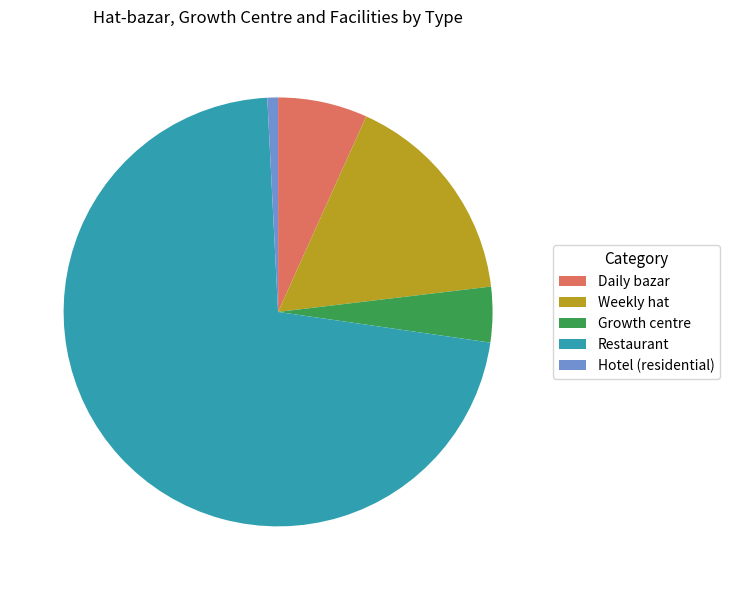

What is the majority slice?

Restaurant